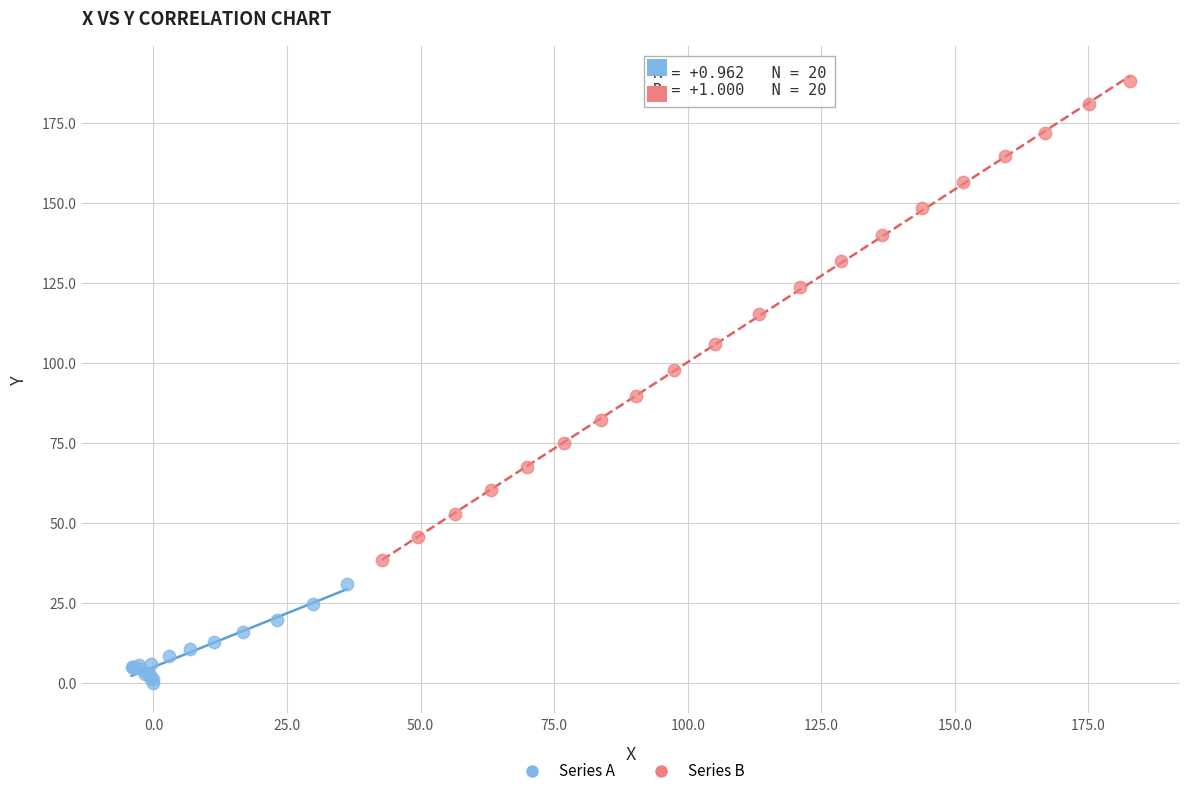

Which series reaches the maximum Y coordinate?

Series B